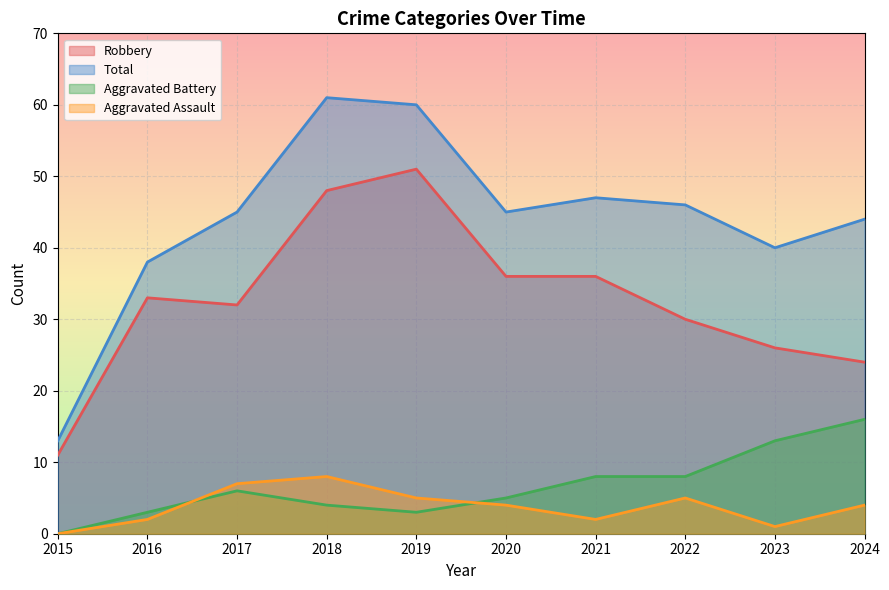

What is the value of the Total point at the 4th from the left?

61